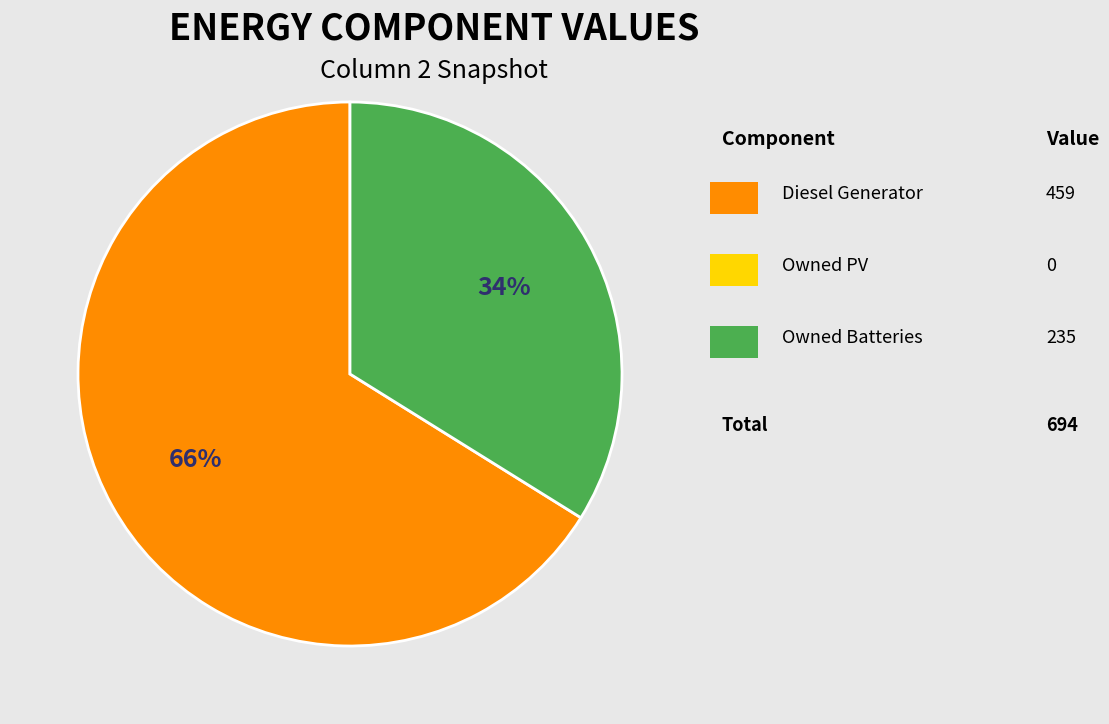

To the nearest percent, what is the difference between the largest and smallest slice percentages?

32%